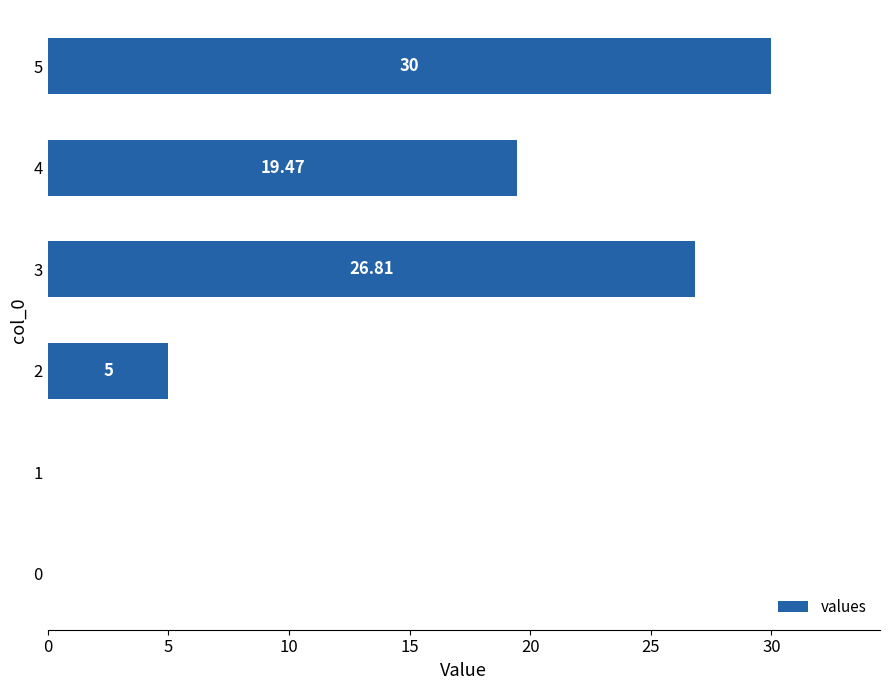

Between 4 and 3, which is larger?

3